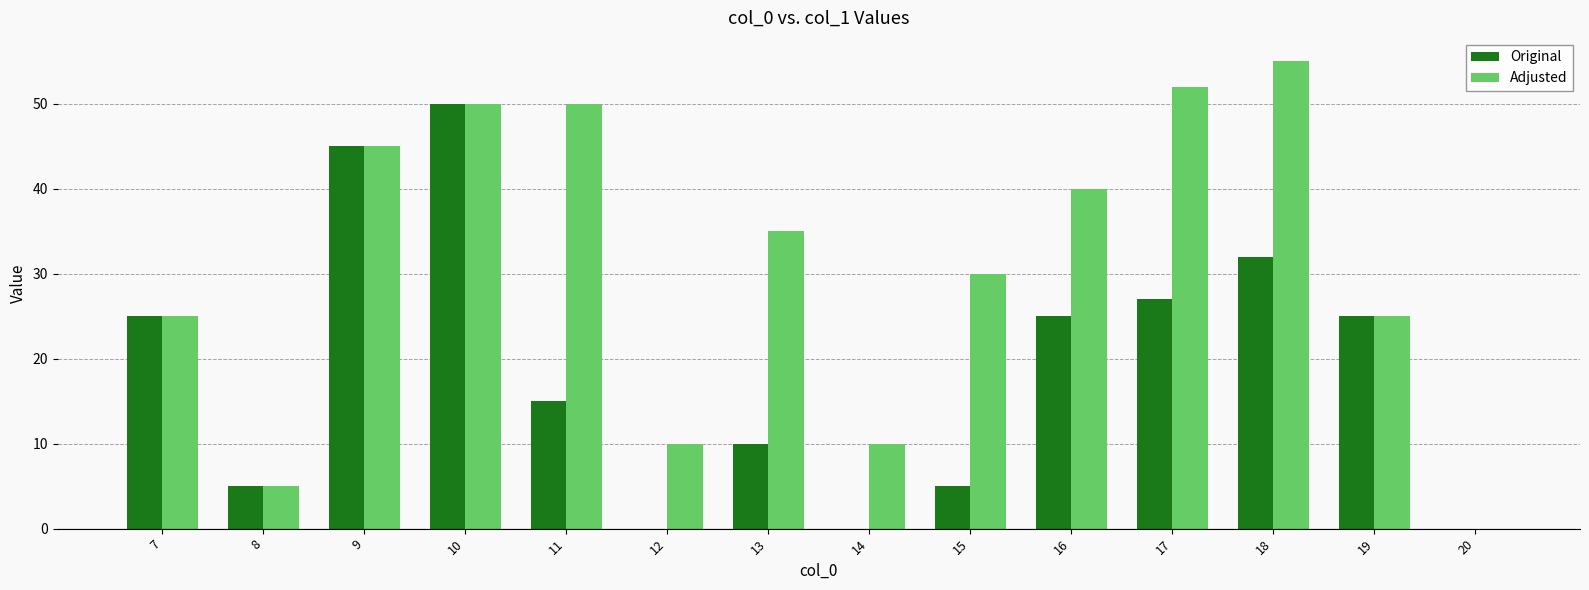

At which label is Adjusted closest to 27?

7